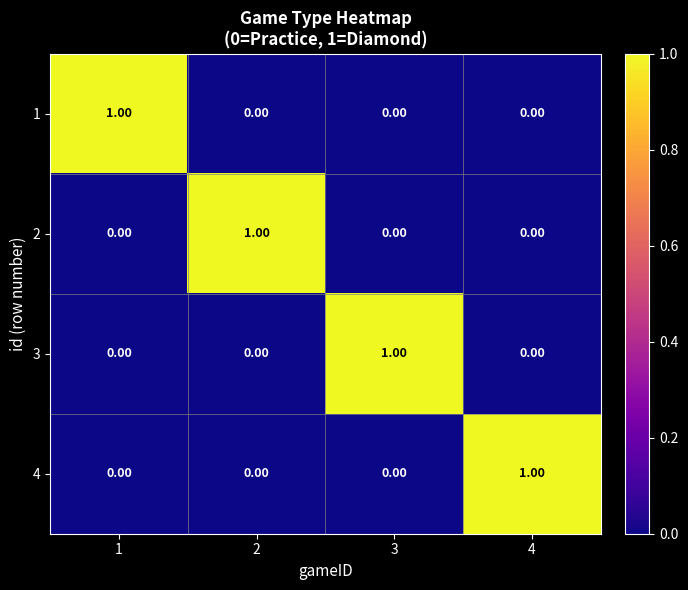

How many data points does each series have?

4